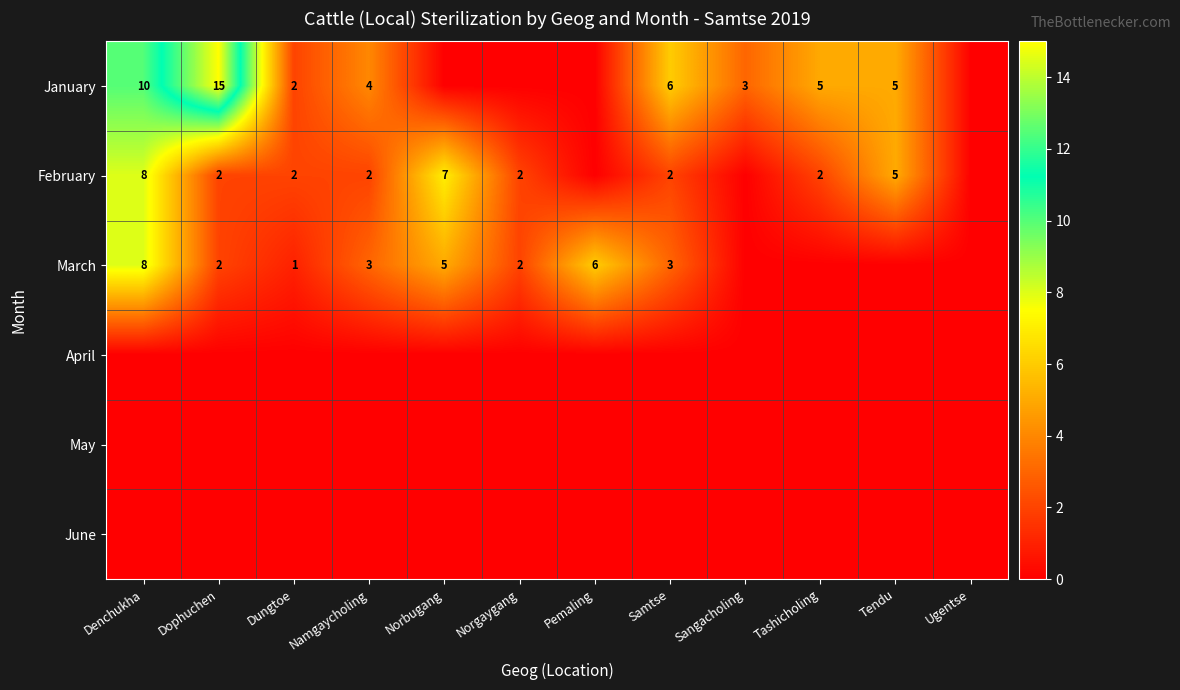

How many distinct data groups are displayed?

6